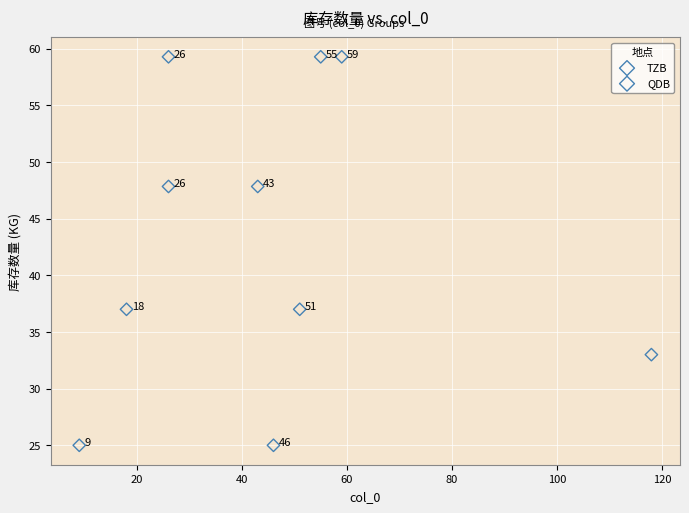

Which series reaches the maximum Y coordinate?

TZB